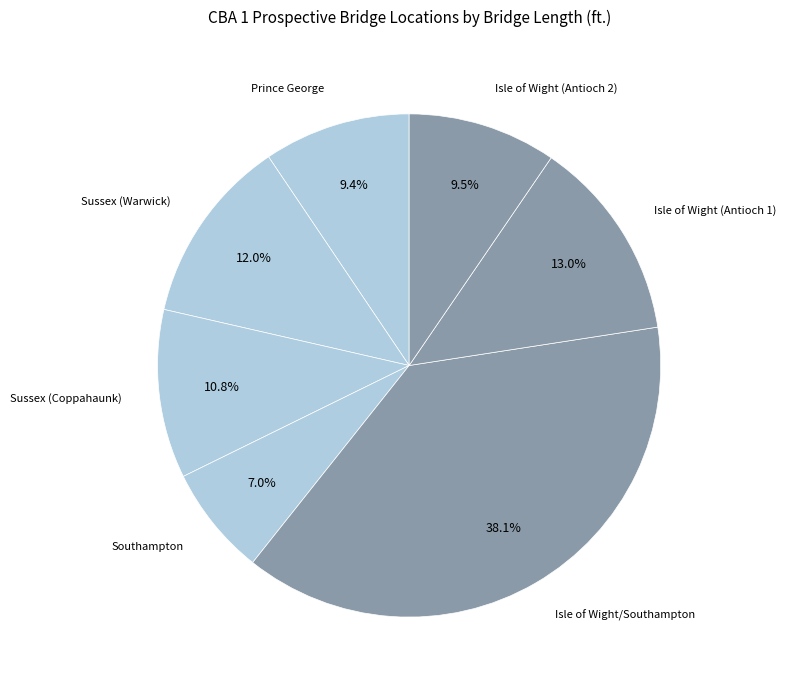

Approximately how many times larger is the value at Isle of Wight/Southampton compared to Sussex (Warwick)?

3.2